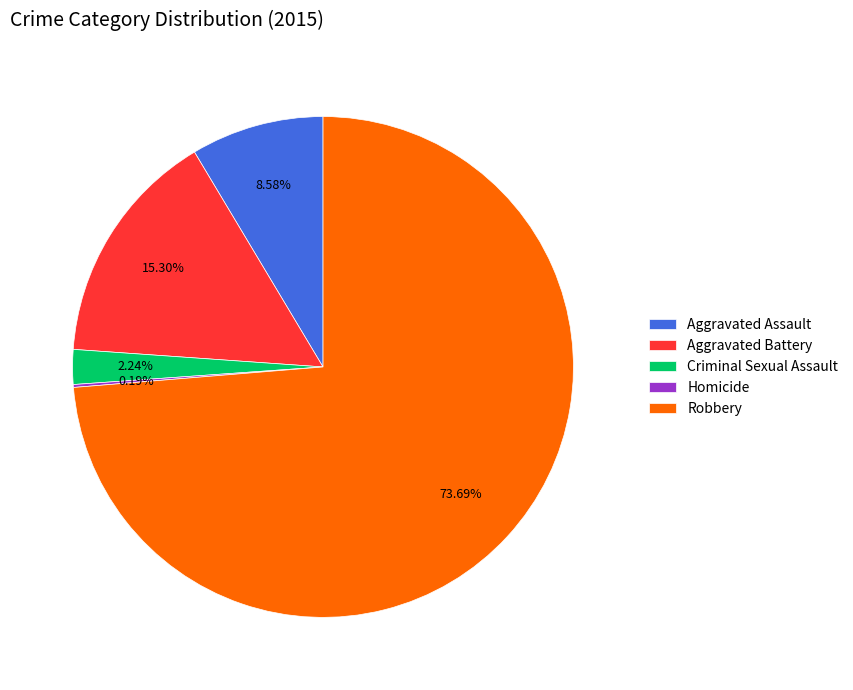

Between Aggravated Assault and Aggravated Battery, which is larger?

Aggravated Battery